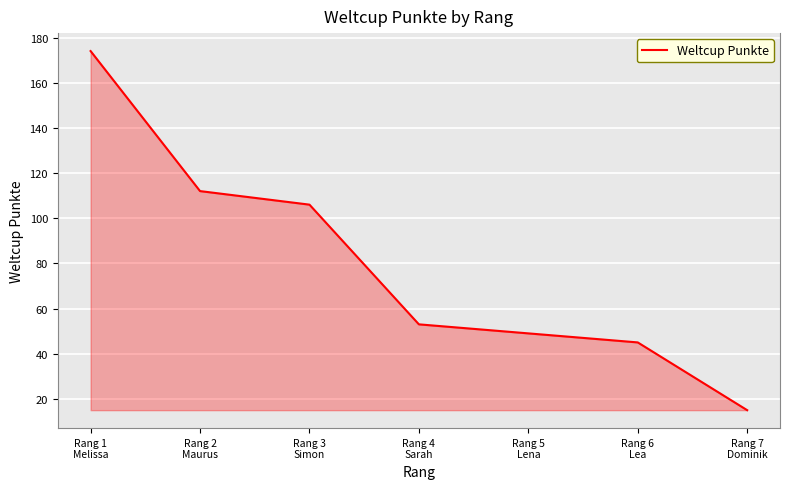

Approximately how many times larger is the value at Rang 6
Lea compared to Rang 7
Dominik?

3.0